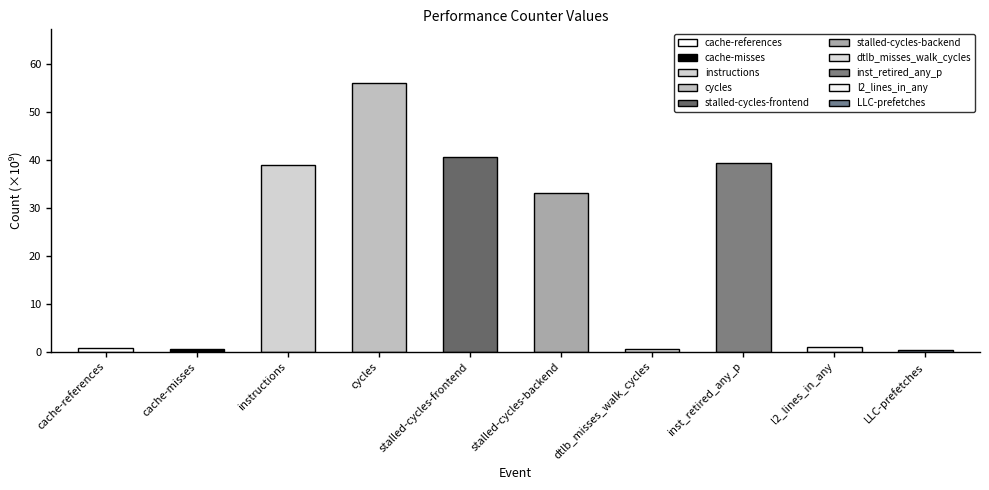

What is the label of the 4th bar from the right?

dtlb_misses_walk_cycles